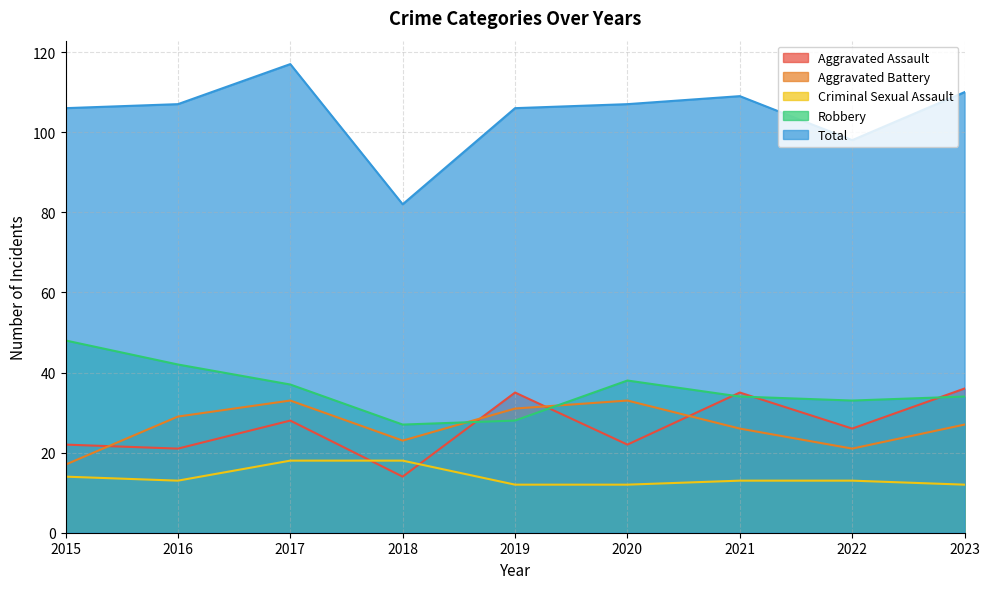

What is the total value across all series at 2015?

207